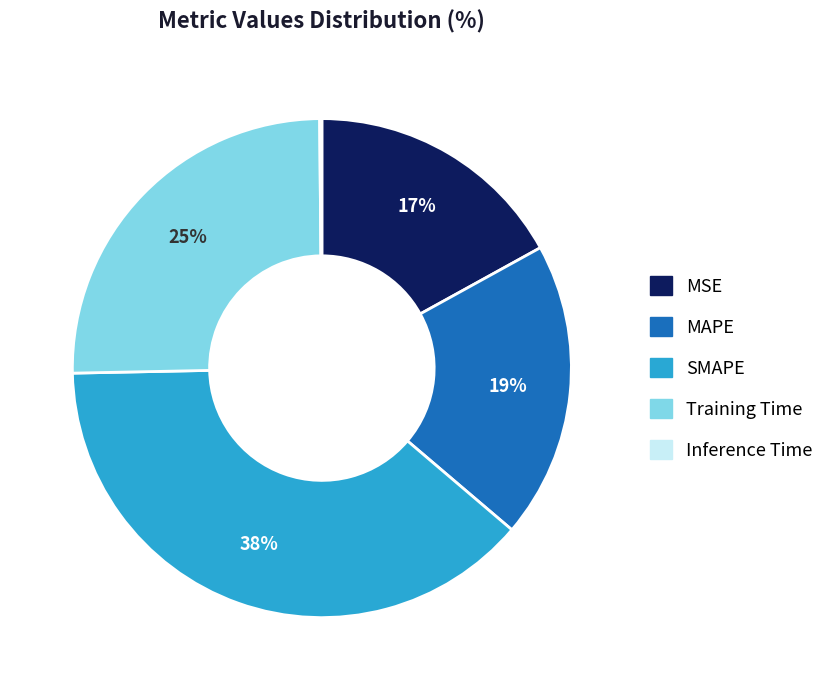

True or false: Training Time accounts for 16% of the total.

False